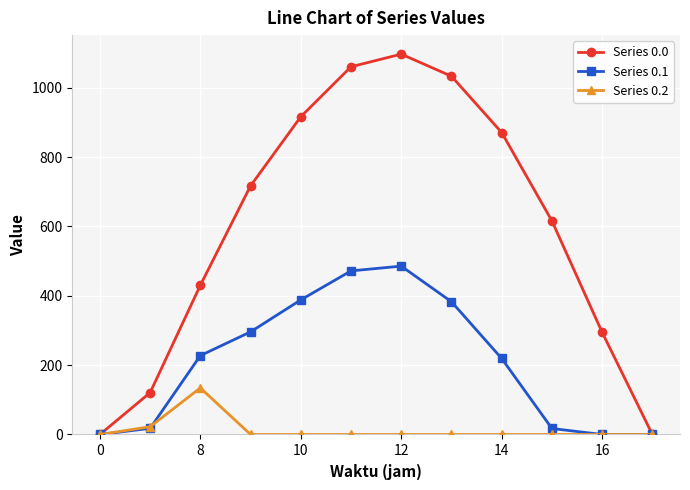

List the series in order of their peak value, highest first.

Series 0.0, Series 0.1, Series 0.2